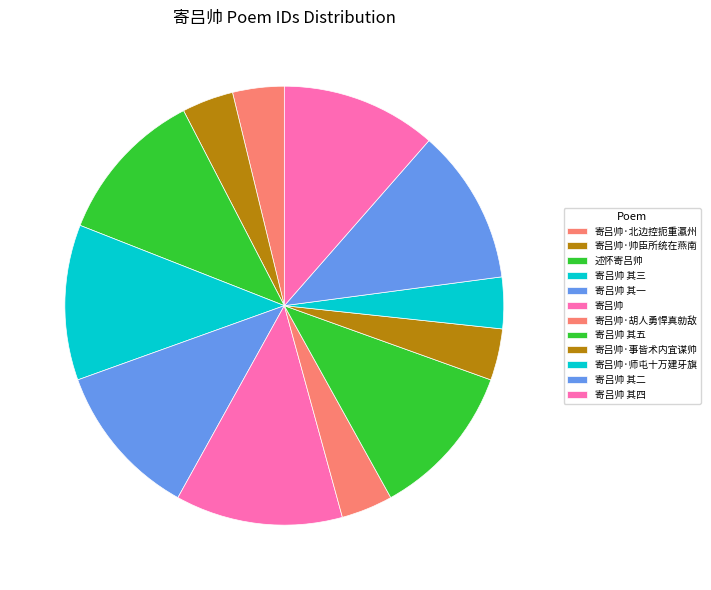

How many slices are in this pie chart?

12